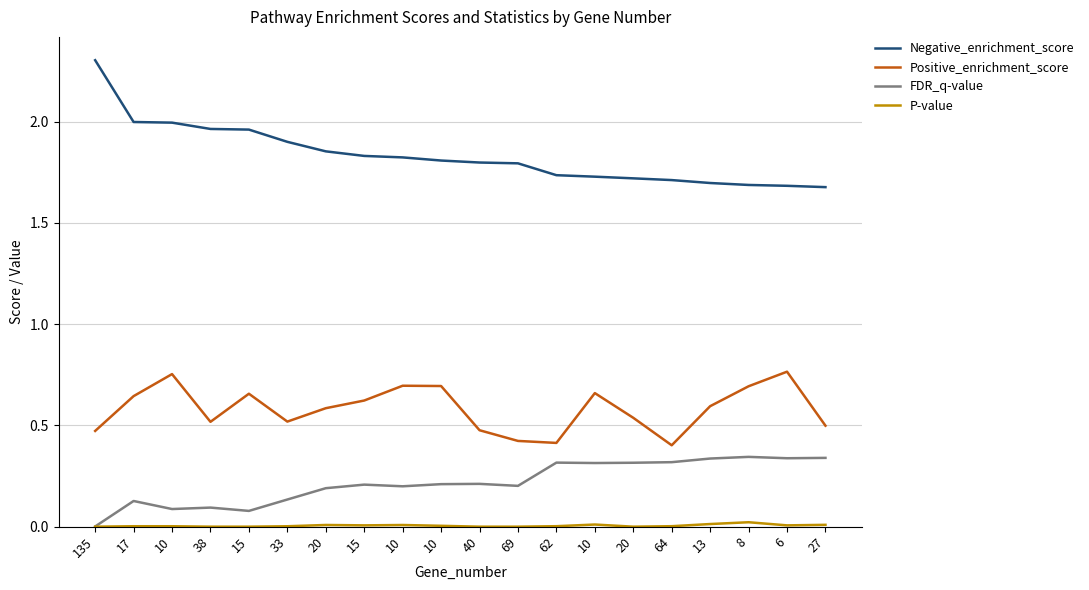

How many lines are shown in the chart?

4